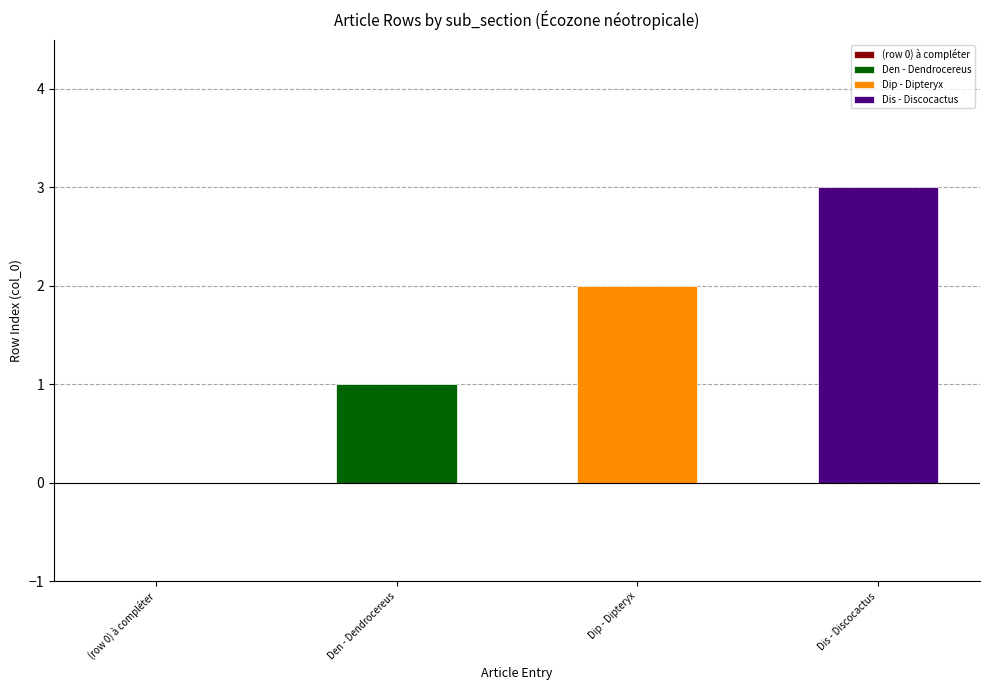

Rank the categories by value from lowest to highest.

(row 0) à compléter, Den - Dendrocereus, Dip - Dipteryx, Dis - Discocactus